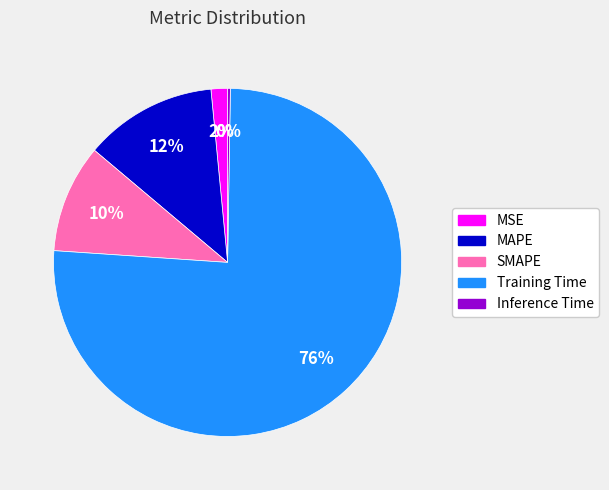

Combined, do SMAPE and MAPE account for over 50%?

No